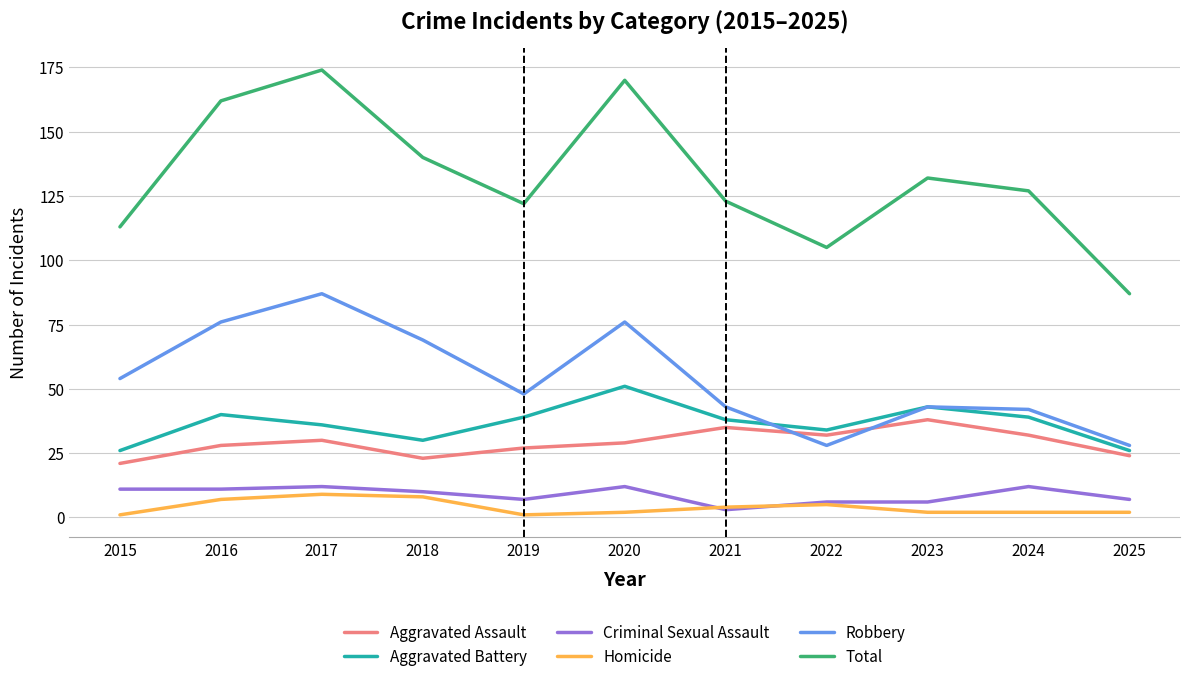

What is the average value of the Aggravated Battery series?

37